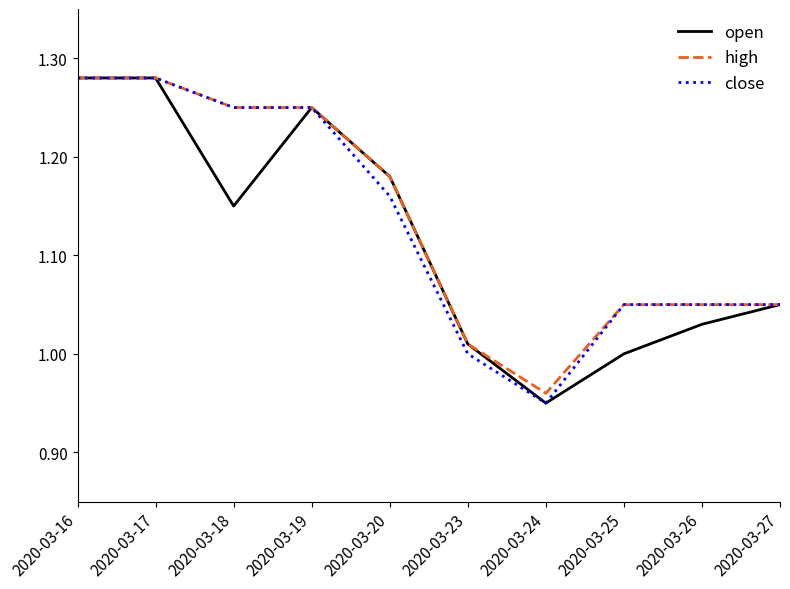

Which series has the largest total across all categories?

high